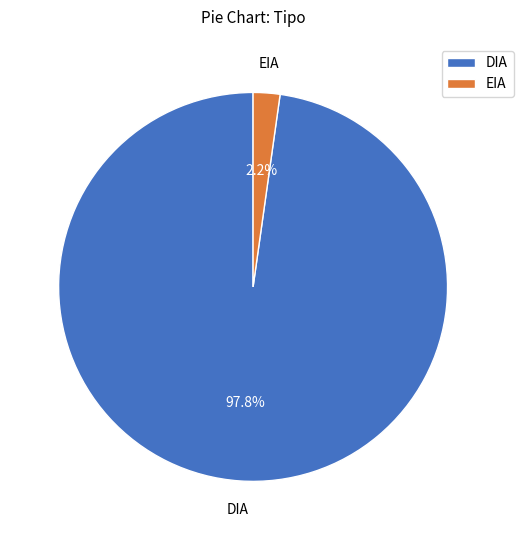

Rank the categories by value from highest to lowest.

DIA, EIA